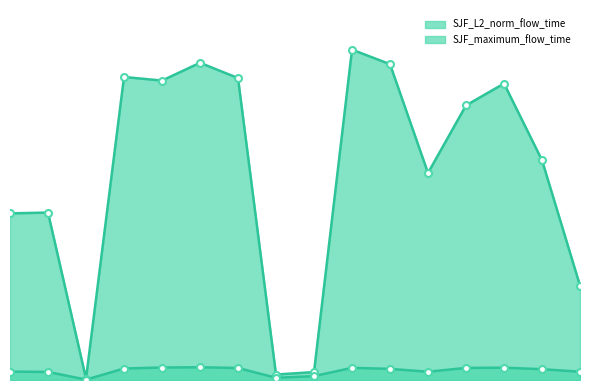

What is the smallest value displayed?

25063.0